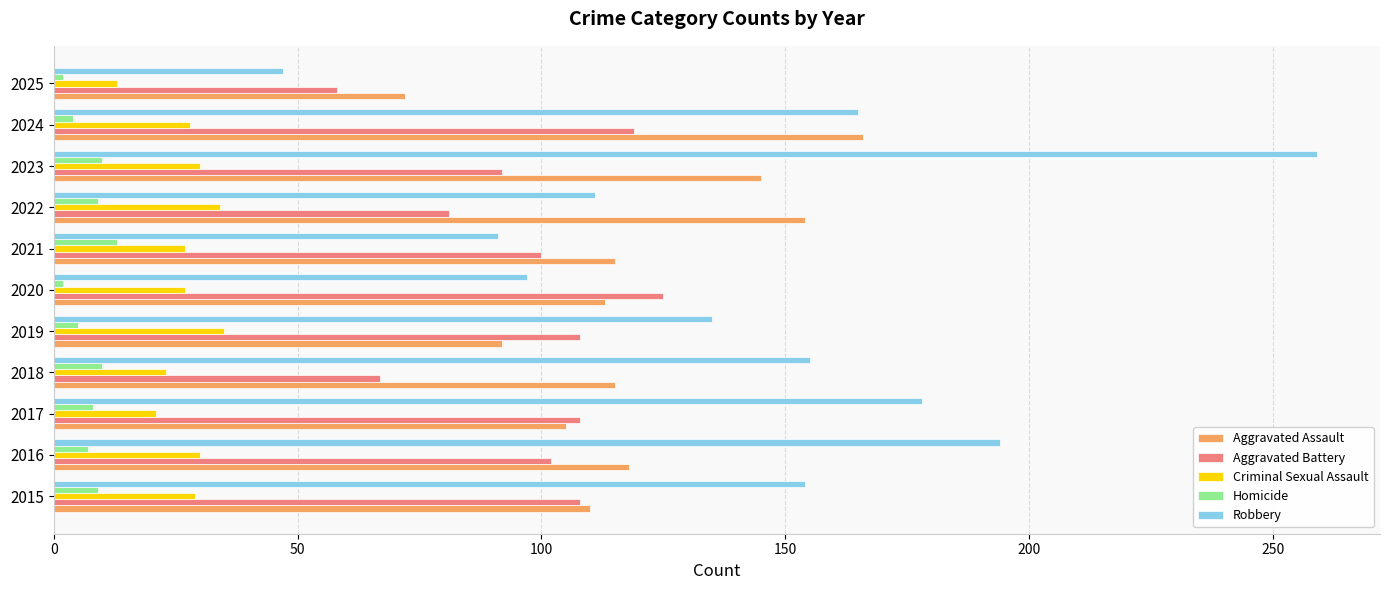

Is it true that Aggravated Battery equals 100 at 2021?

True